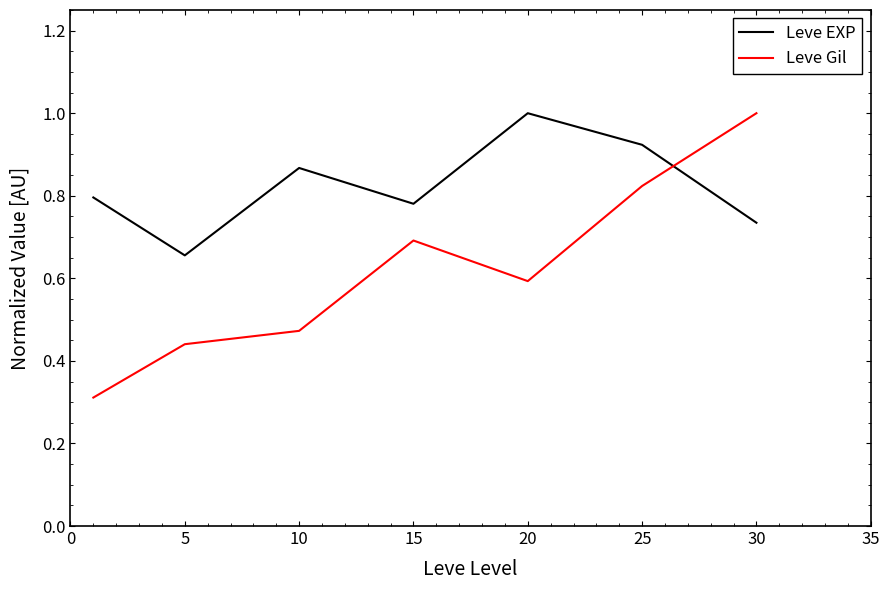

Which series has the largest range (max minus min)?

Leve Gil